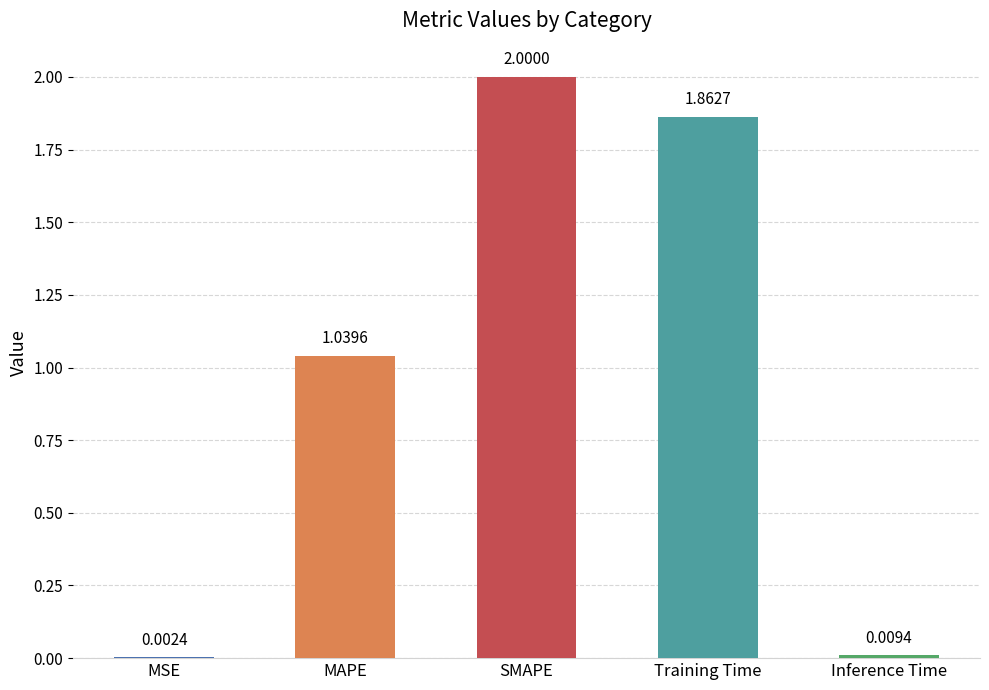

Does the chart contain stacked bars?

No